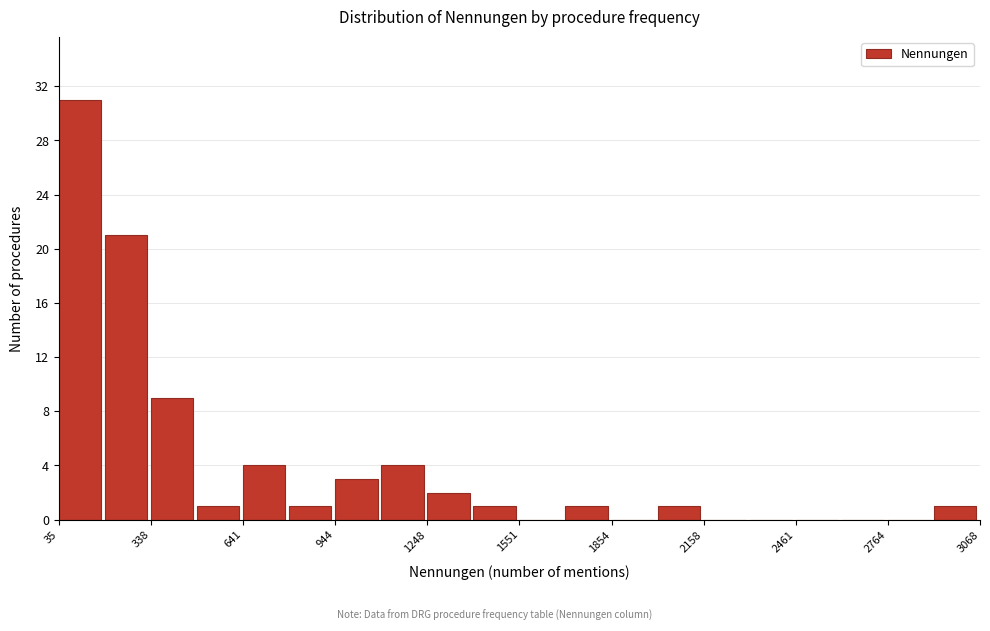

Around what value on the x-axis is the tallest bar? Give the approximate position of its centre, as read against the axis.

100